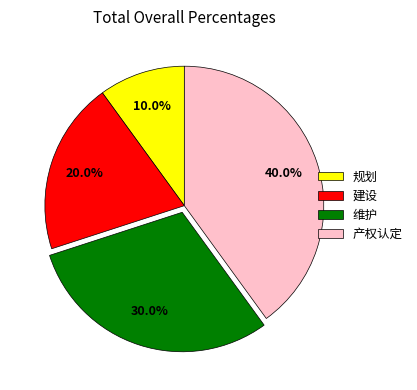

Does 规划 account for over 50% of the chart?

No